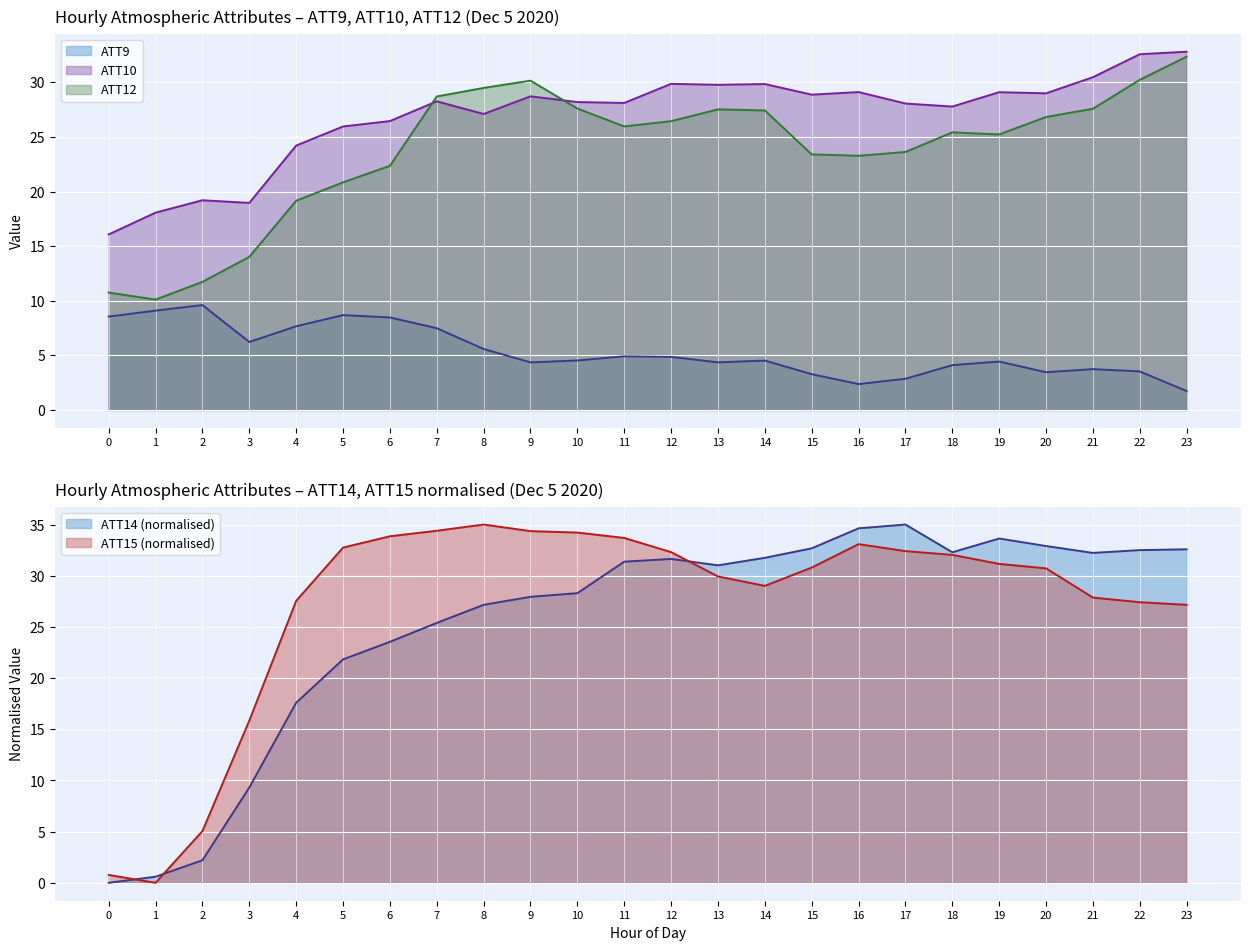

The ATT15 series shows 45.5 at 20. True or false?

False